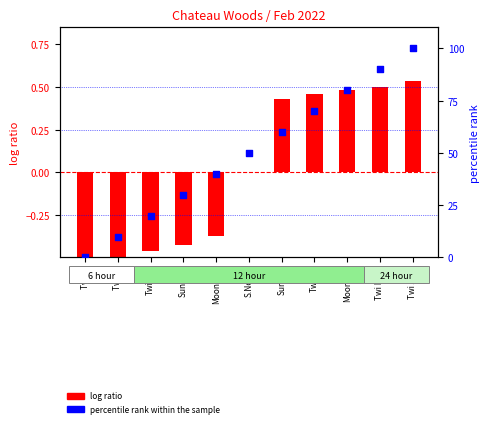

At which category is the sum across all series the highest?

Twi A(e)